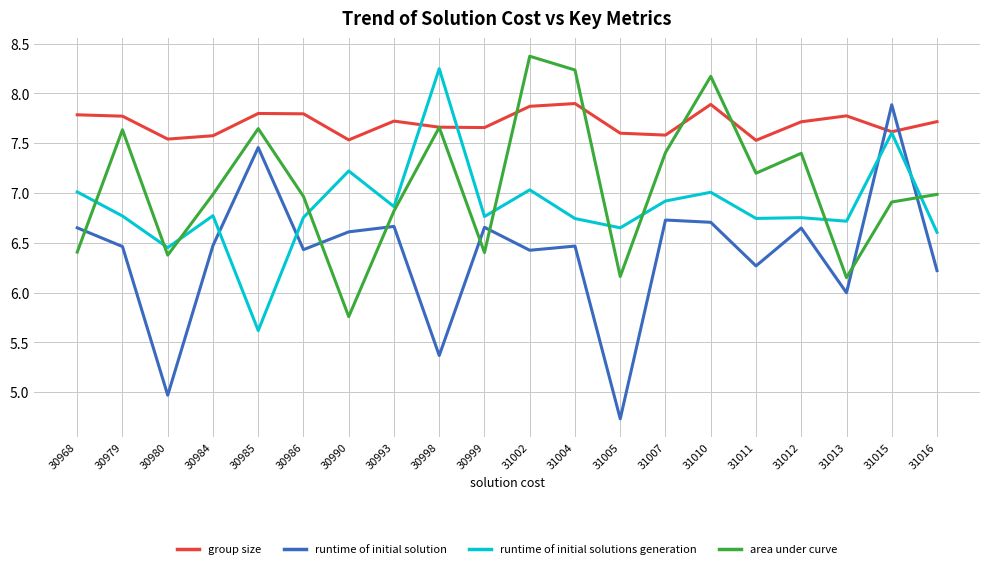

What is the minimum value shown in the chart?

4.7